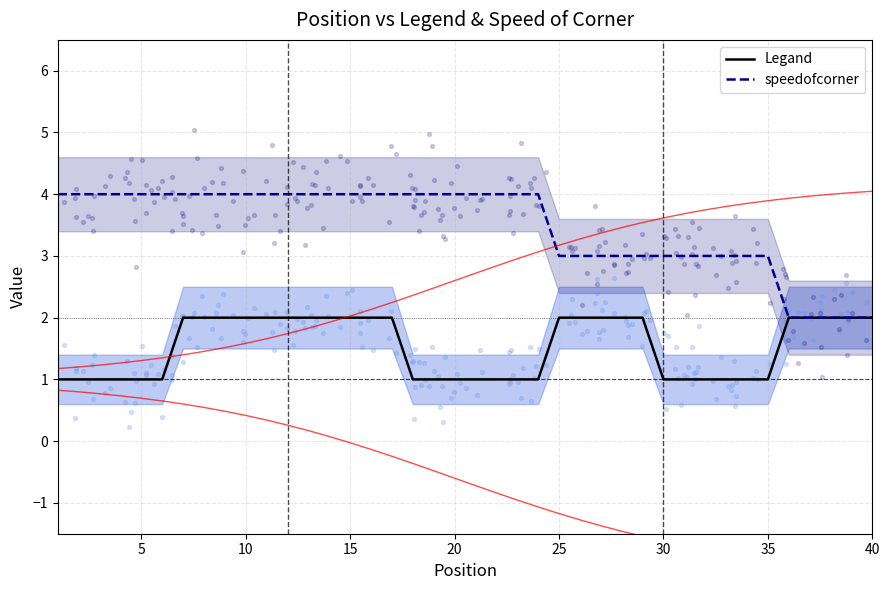

Which series has the largest total across all categories?

speedofcorner